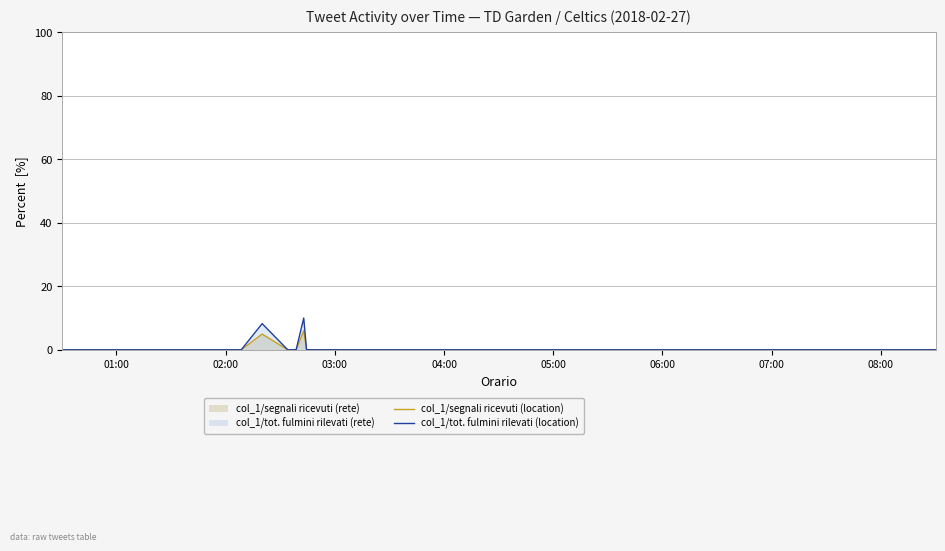

True or false: col_1/tot. fulmini rilevati (location) and col_1/segnali ricevuti (location) cross at least once.

False